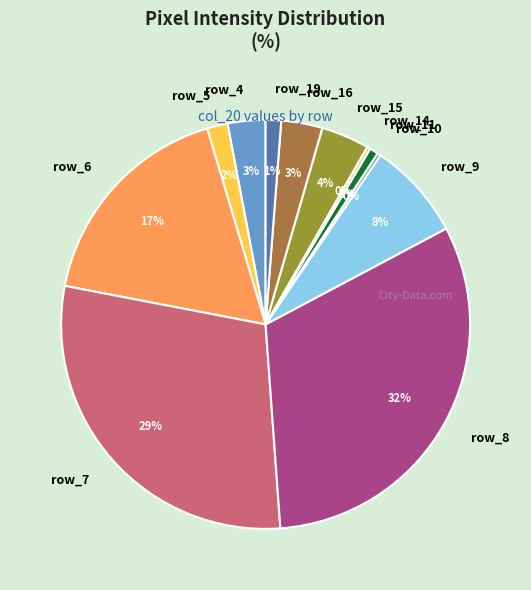

Does row_6 account for over 50% of the chart?

No